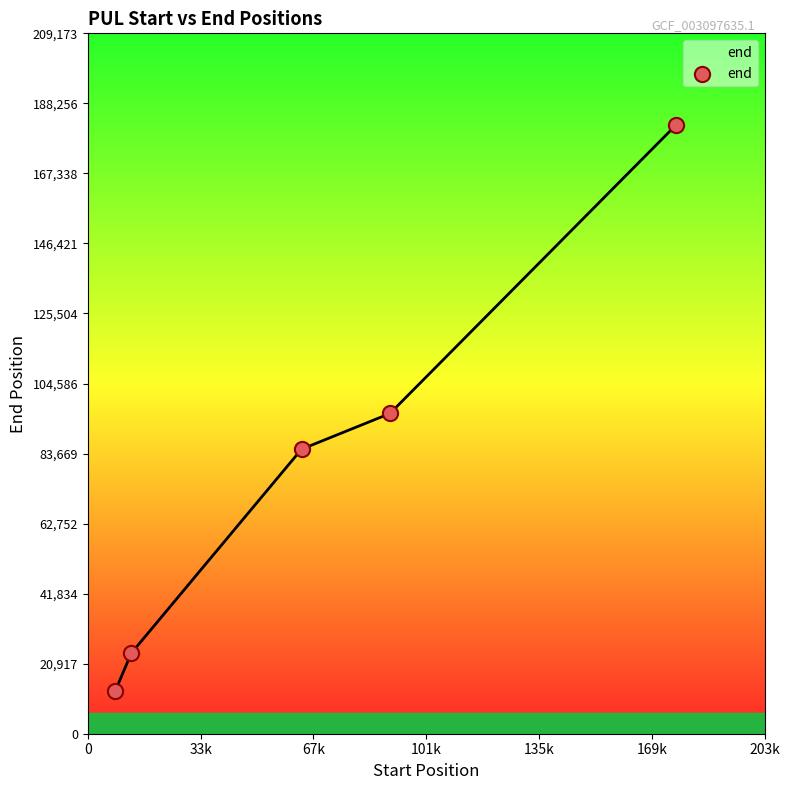

What is the sum of all values?

399240